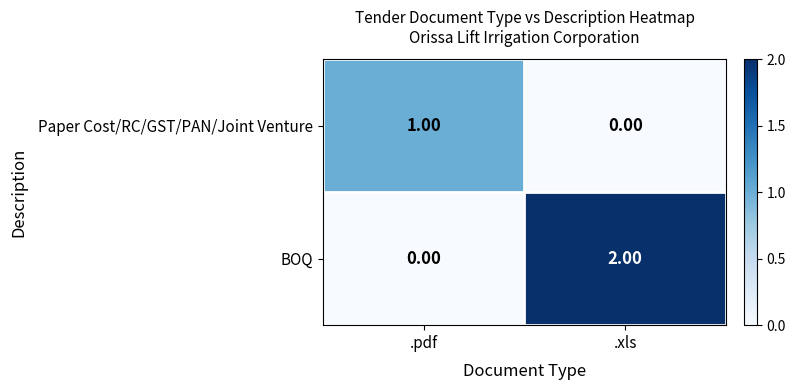

What is the spread (max minus min) of values at .pdf?

1